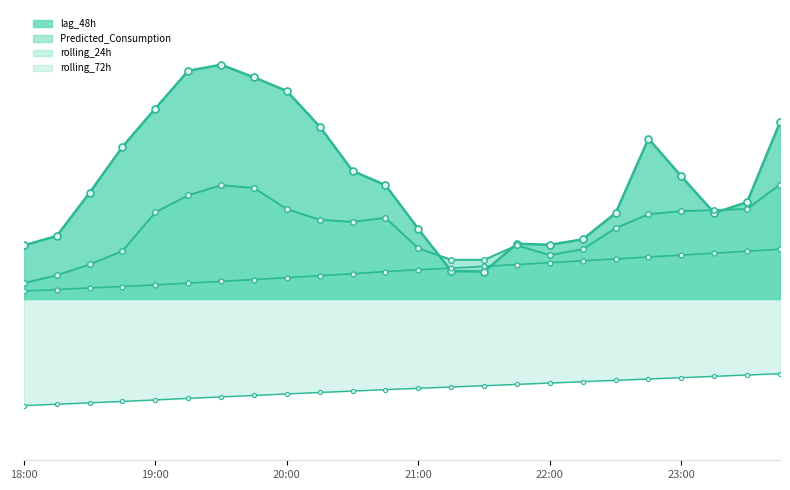

The rolling_24h_line series shows 2749.5 at 7. True or false?

True